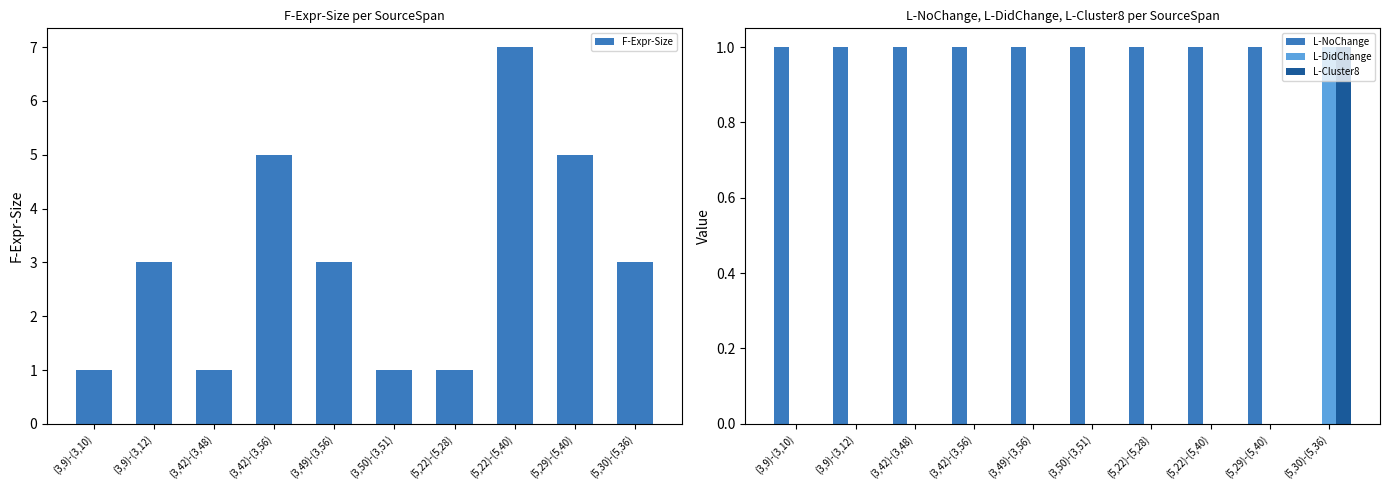

Reading left to right, extract all data points from this chart.

F-Expr-Size: (3,9)-(3,10)=1	(3,9)-(3,12)=3	(3,42)-(3,48)=1	(3,42)-(3,56)=5	(3,49)-(3,56)=3	(3,50)-(3,51)=1	(5,22)-(5,28)=1	(5,22)-(5,40)=7	(5,29)-(5,40)=5	(5,30)-(5,36)=3
L-NoChange: (3,9)-(3,10)=1	(3,9)-(3,12)=1	(3,42)-(3,48)=1	(3,42)-(3,56)=1	(3,49)-(3,56)=1	(3,50)-(3,51)=1	(5,22)-(5,28)=1	(5,22)-(5,40)=1	(5,29)-(5,40)=1	(5,30)-(5,36)=0
L-DidChange: (3,9)-(3,10)=0	(3,9)-(3,12)=0	(3,42)-(3,48)=0	(3,42)-(3,56)=0	(3,49)-(3,56)=0	(3,50)-(3,51)=0	(5,22)-(5,28)=0	(5,22)-(5,40)=0	(5,29)-(5,40)=0	(5,30)-(5,36)=1
L-Cluster8: (3,9)-(3,10)=0	(3,9)-(3,12)=0	(3,42)-(3,48)=0	(3,42)-(3,56)=0	(3,49)-(3,56)=0	(3,50)-(3,51)=0	(5,22)-(5,28)=0	(5,22)-(5,40)=0	(5,29)-(5,40)=0	(5,30)-(5,36)=1